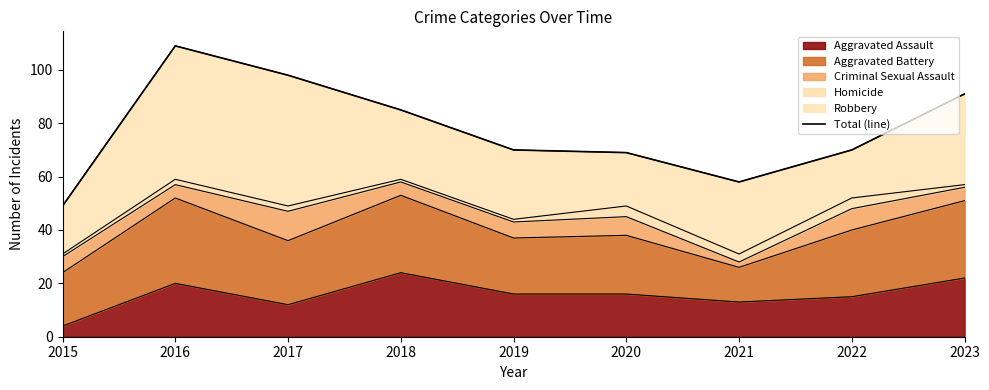

Which label corresponds to the largest value in the chart?

2016